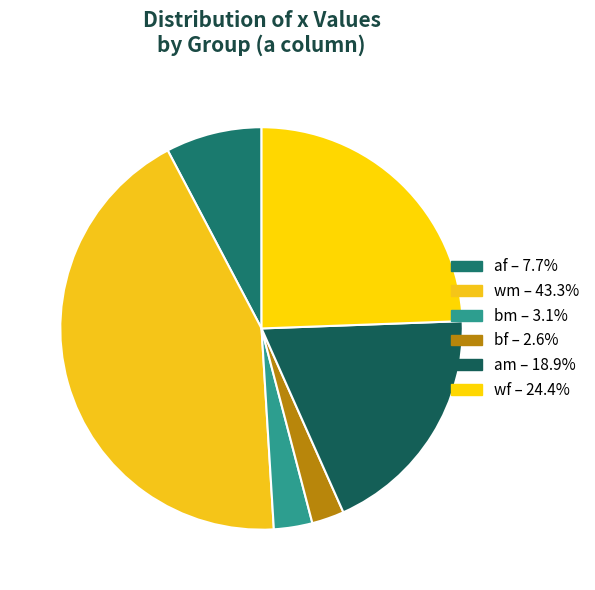

How many segments does this pie chart have?

6